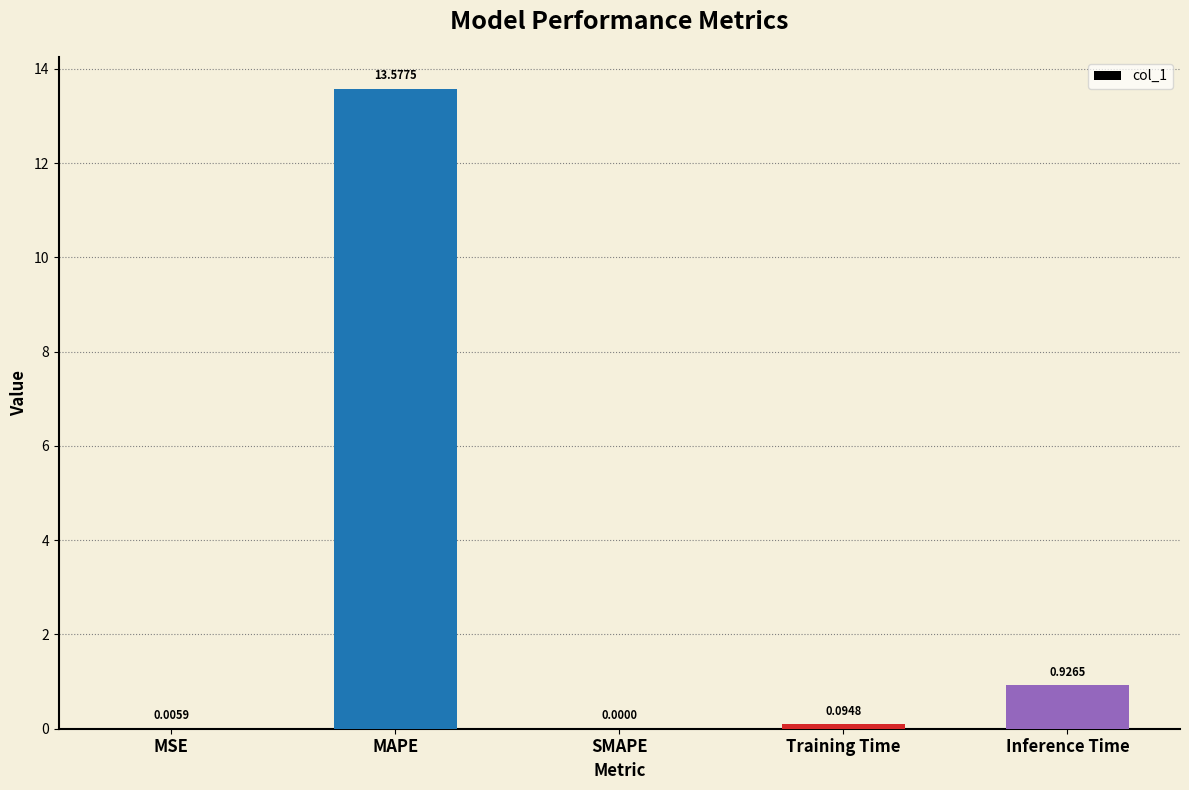

What is the sum of the values at SMAPE and MAPE?

13.6